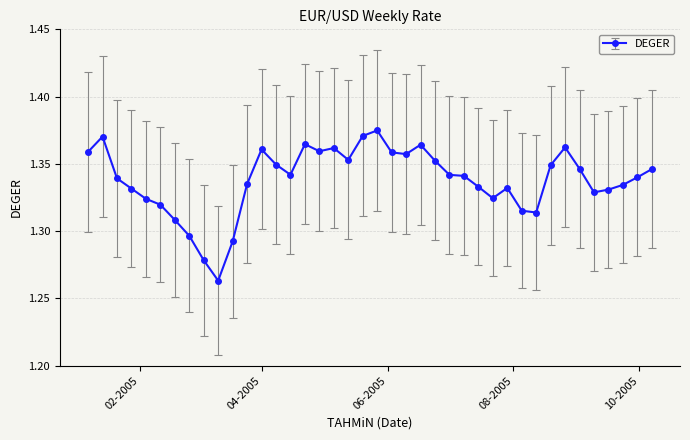

Count the values in the range 1 to 2.

40